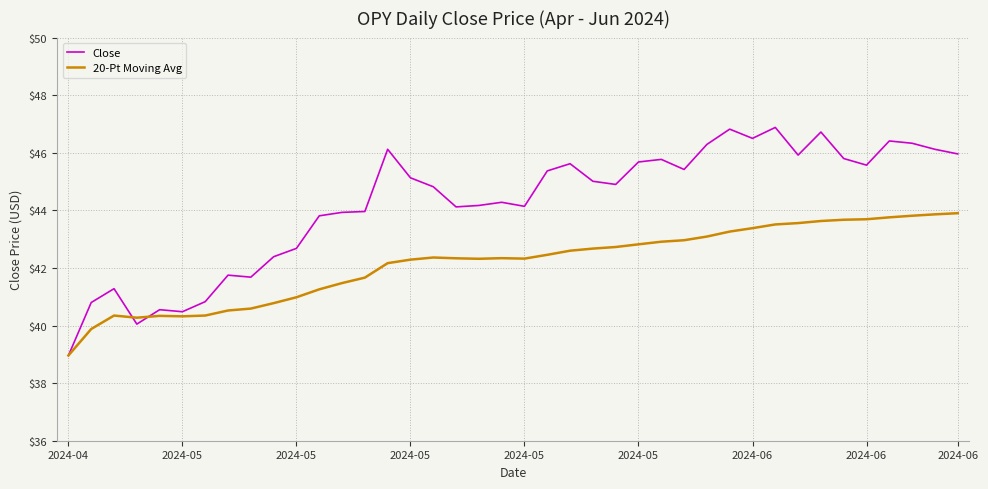

What is the highest value of the Close series?

46.9